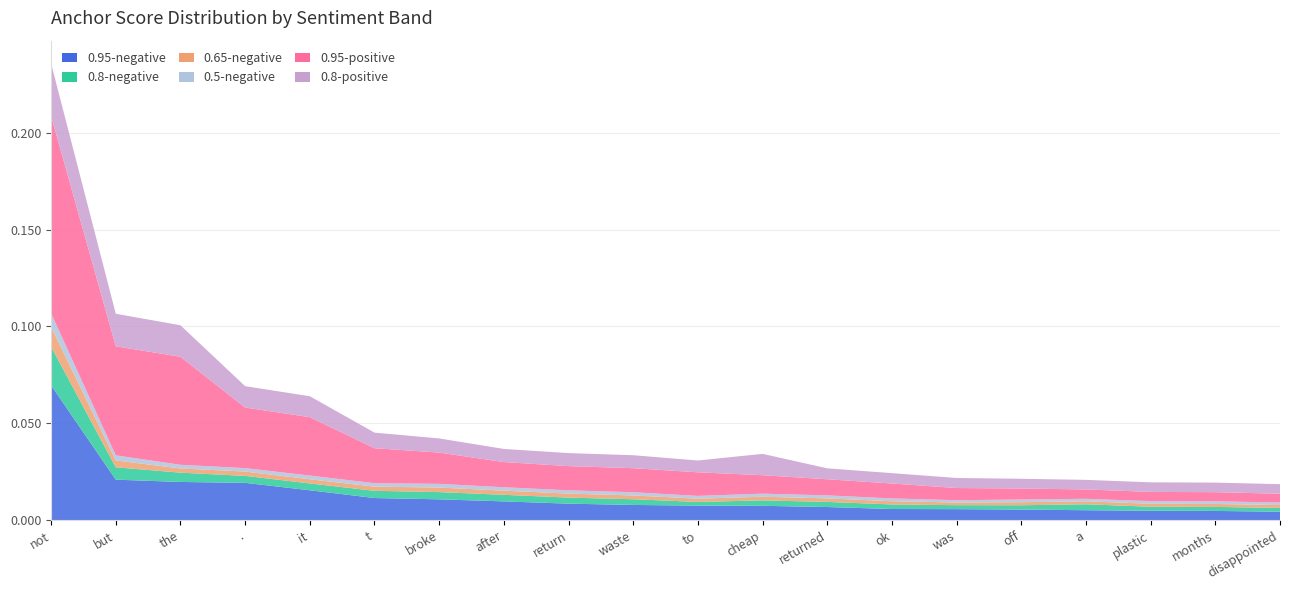

Reading left to right, extract all data points from this chart.

0.95-negative: 0.1	0.0	0.0	0.0	0.0	0.0	0.0	0.0	0.0	0.0	0.0	0.0	0.0	0.0	0.0	0.0	0.0	0.0	0.0	0.0
0.8-negative: 0.0	0.0	0.0	0.0	0.0	0.0	0.0	0.0	0.0	0.0	0.0	0.0	0.0	0.0	0.0	0.0	0.0	0.0	0.0	0.0
0.65-negative: 0.0	0.0	0.0	0.0	0.0	0.0	0.0	0.0	0.0	0.0	0.0	0.0	0.0	0.0	0.0	0.0	0.0	0.0	0.0	0.0
0.5-negative: 0.0	0.0	0.0	0.0	0.0	0.0	0.0	0.0	0.0	0.0	0.0	0.0	0.0	0.0	0.0	0.0	0.0	0.0	0.0	0.0
0.95-positive: 0.1	0.1	0.1	0.0	0.0	0.0	0.0	0.0	0.0	0.0	0.0	0.0	0.0	0.0	0.0	0.0	0.0	0.0	0.0	0.0
0.8-positive: 0.0	0.0	0.0	0.0	0.0	0.0	0.0	0.0	0.0	0.0	0.0	0.0	0.0	0.0	0.0	0.0	0.0	0.0	0.0	0.0